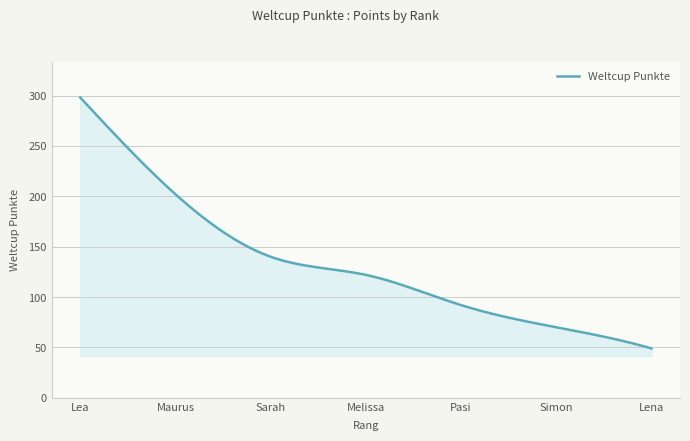

What is the difference between the maximum and minimum values?

249.0